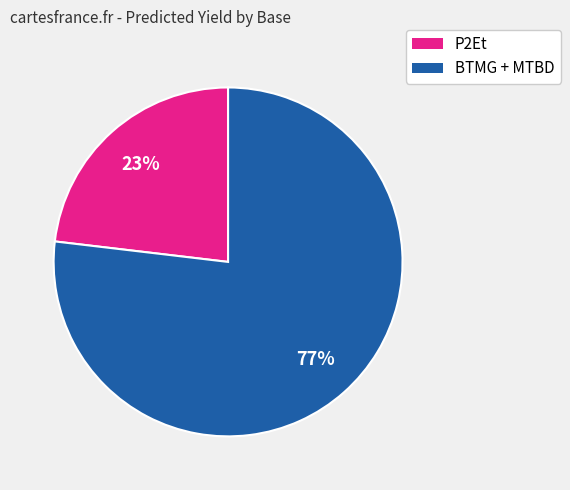

Does any single category account for the majority?

Yes